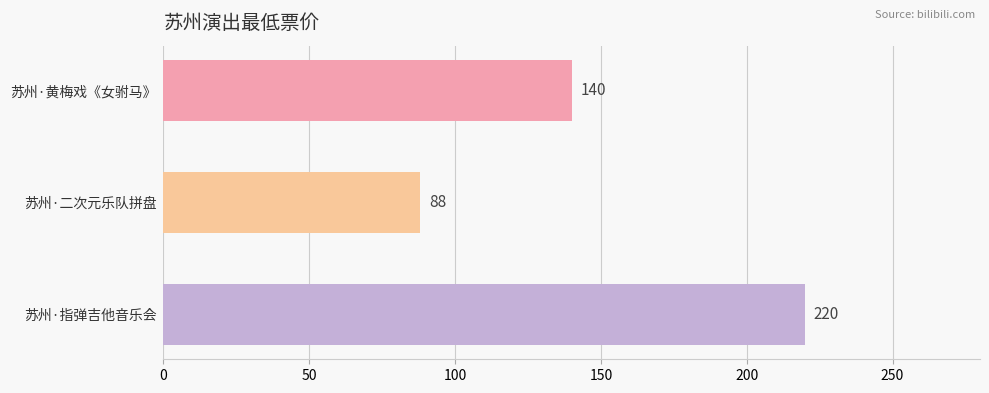

Are the bars grouped side by side (vs. stacked)?

No